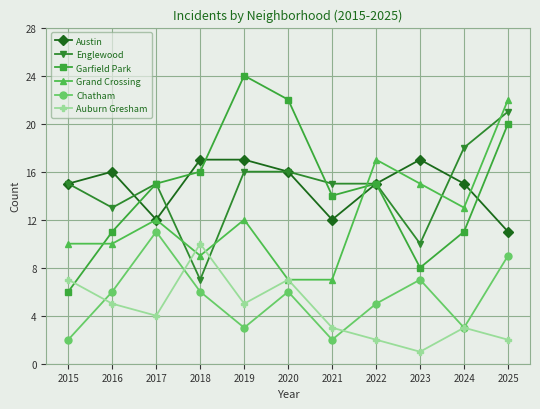

Count the number of categories in the chart.

11